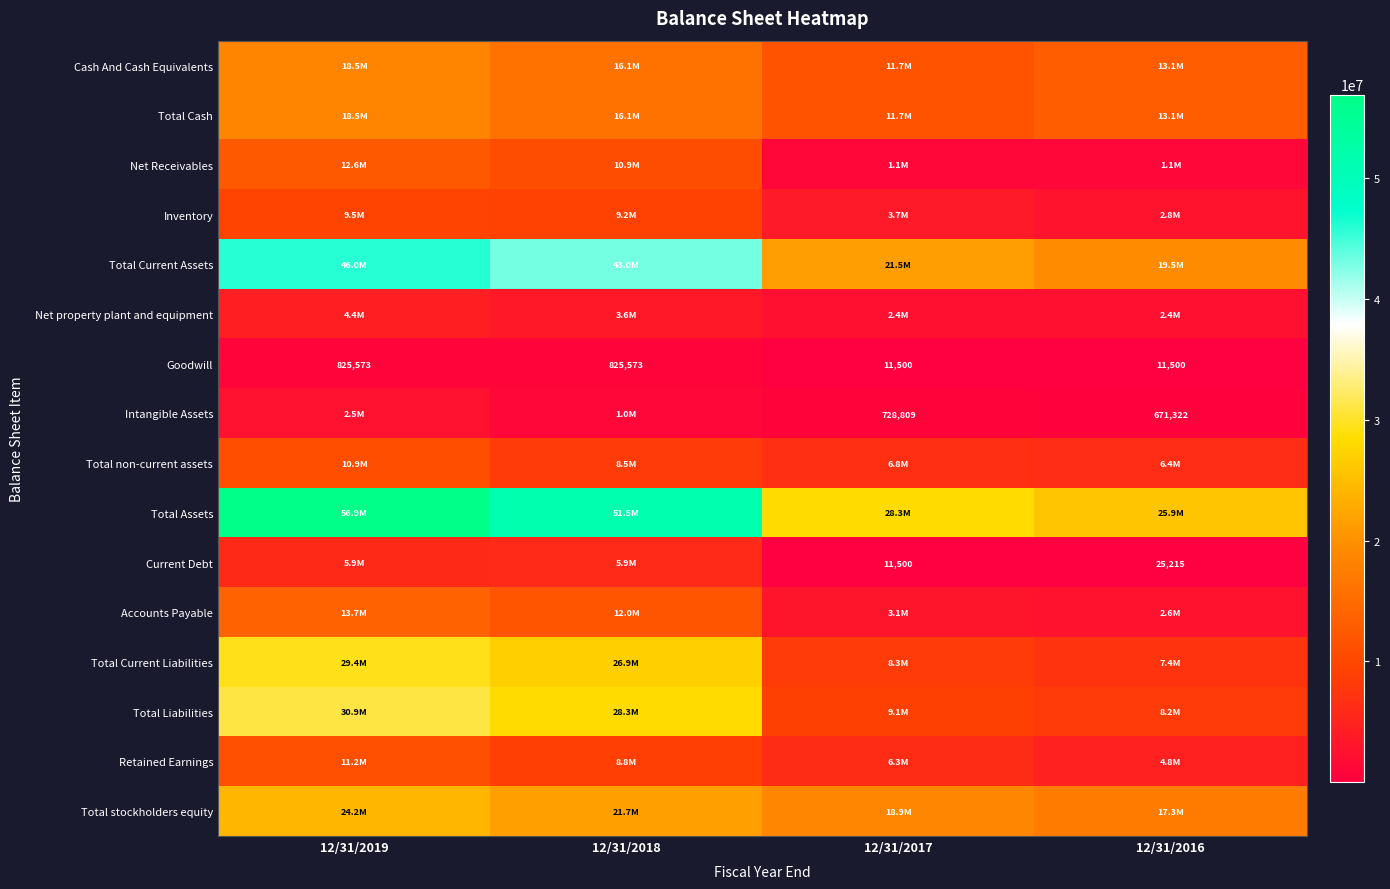

Is it true that Goodwill equals 1457056 at 12/31/2019?

False